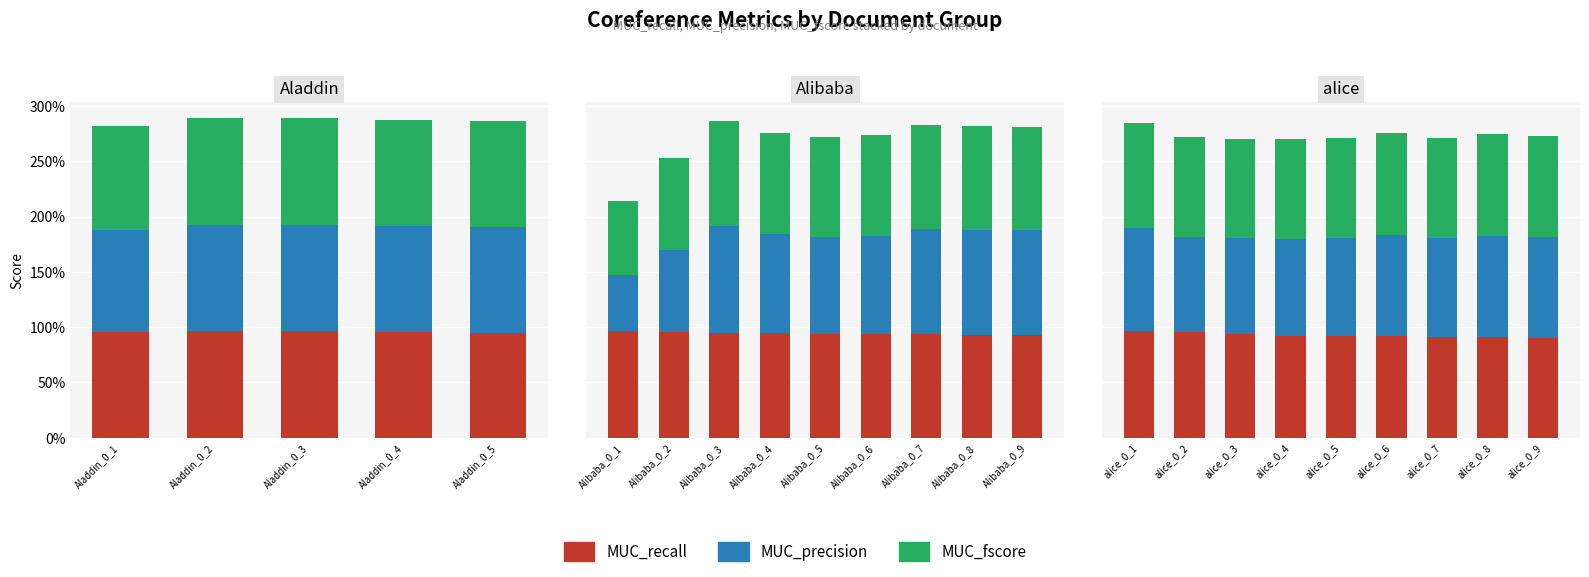

At alice_0_2, list the series in order from smallest to largest.

MUC_precision, MUC_fscore, MUC_recall